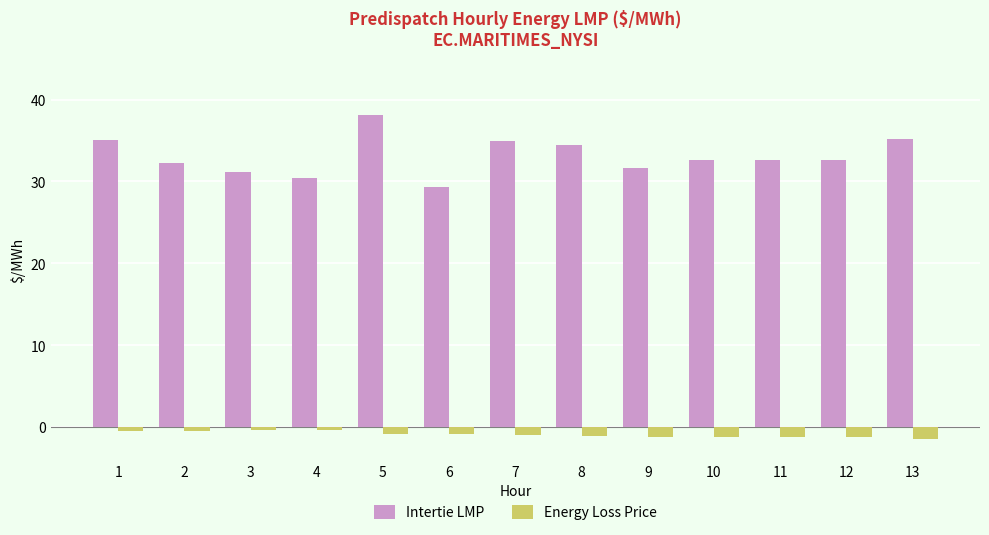

What is the value of the Intertie LMP bar at the 3rd from the left?

31.2